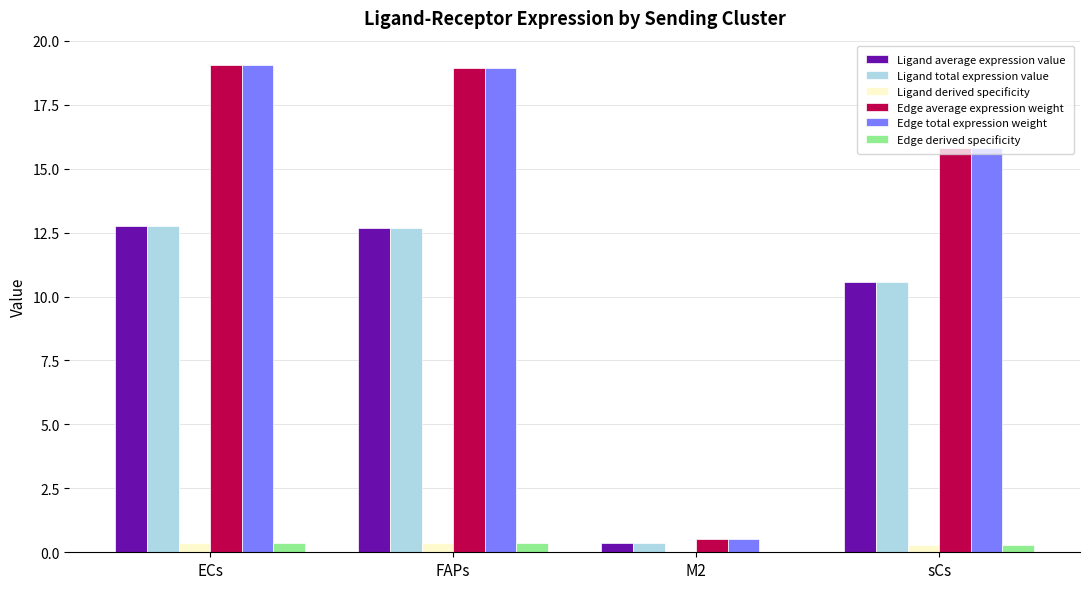

What is the maximum value shown in the chart?

19.1